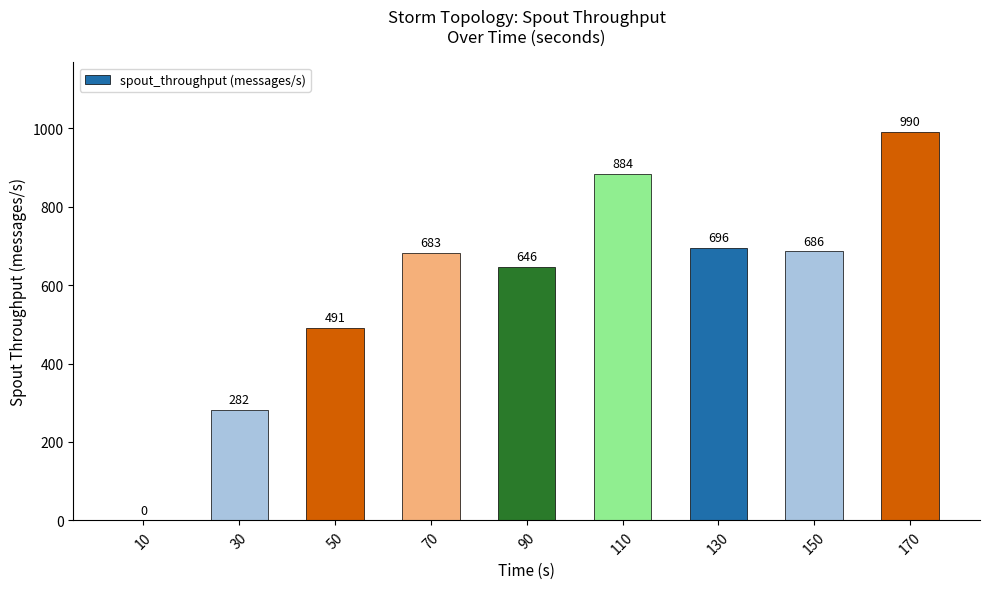

What is the sum of the values at 30 and 50?

773